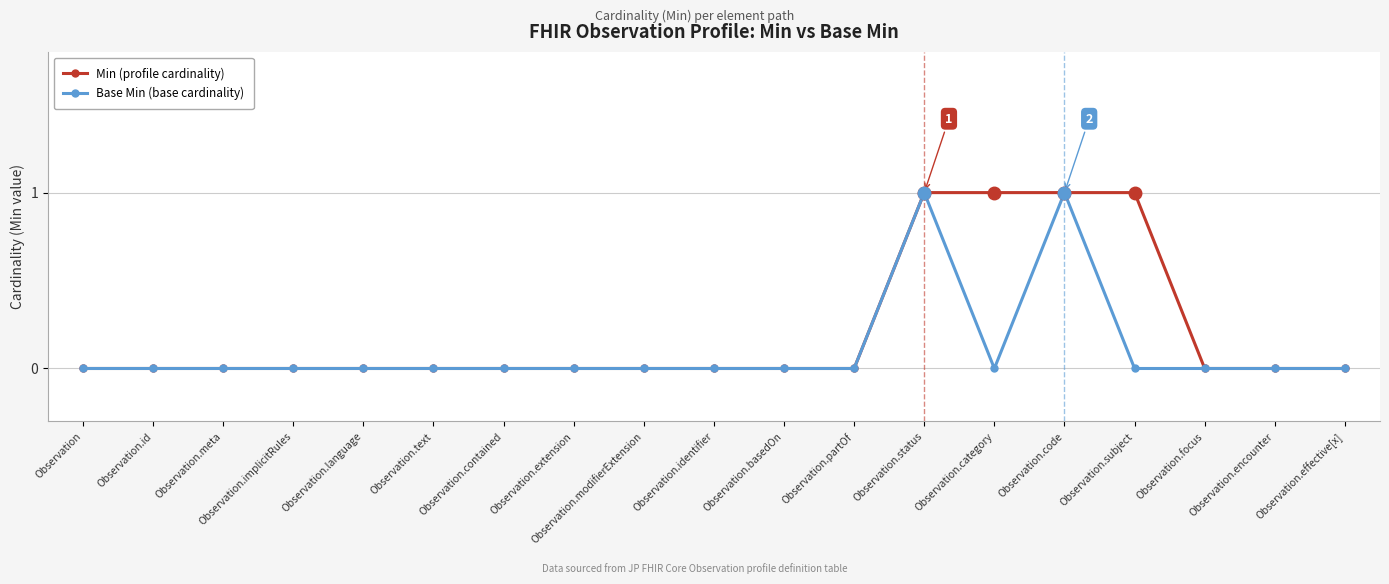

The Min (profile cardinality) series shows -1 at Observation.contained. True or false?

False